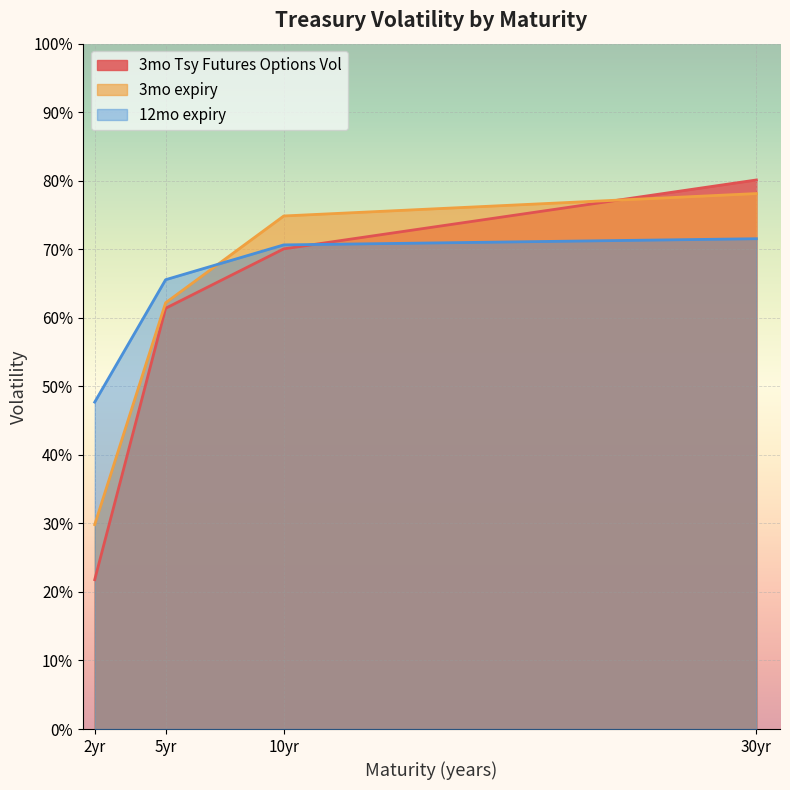

What is the difference between the second highest and minimum values in the 3mo expiry series?

45.0